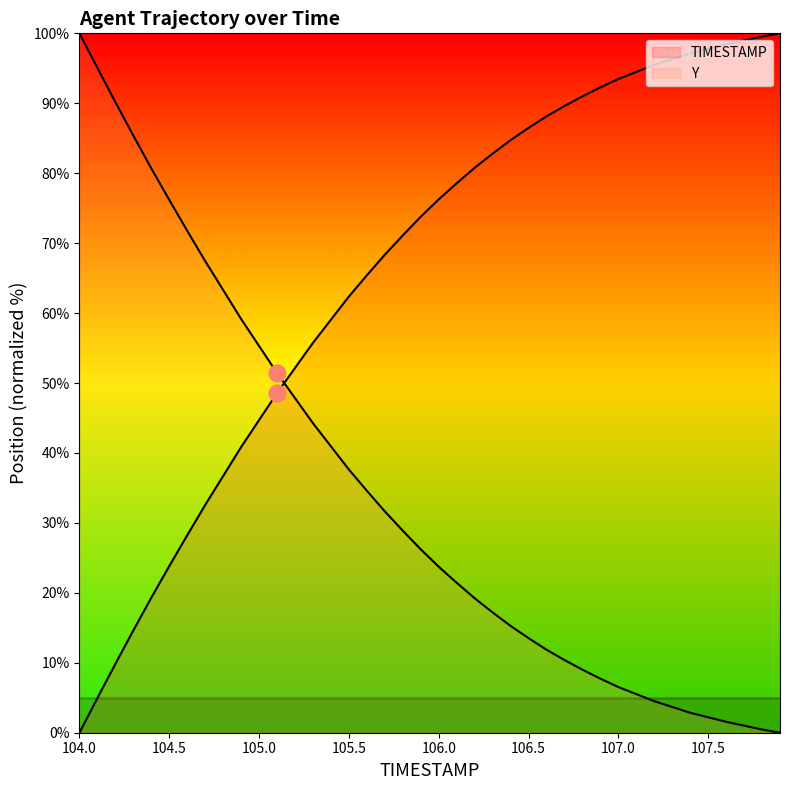

At which label is the value closest to 50?

105.1